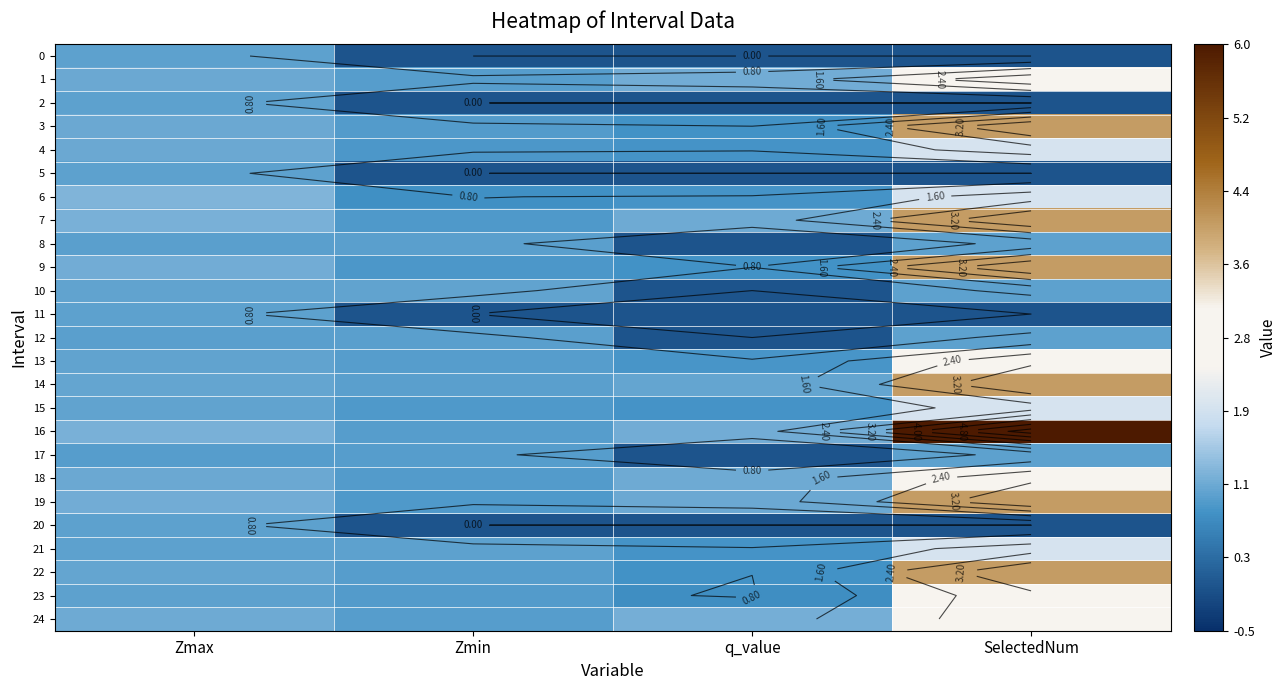

True or false: 11 has a value of 1.0 at Zmax.

True